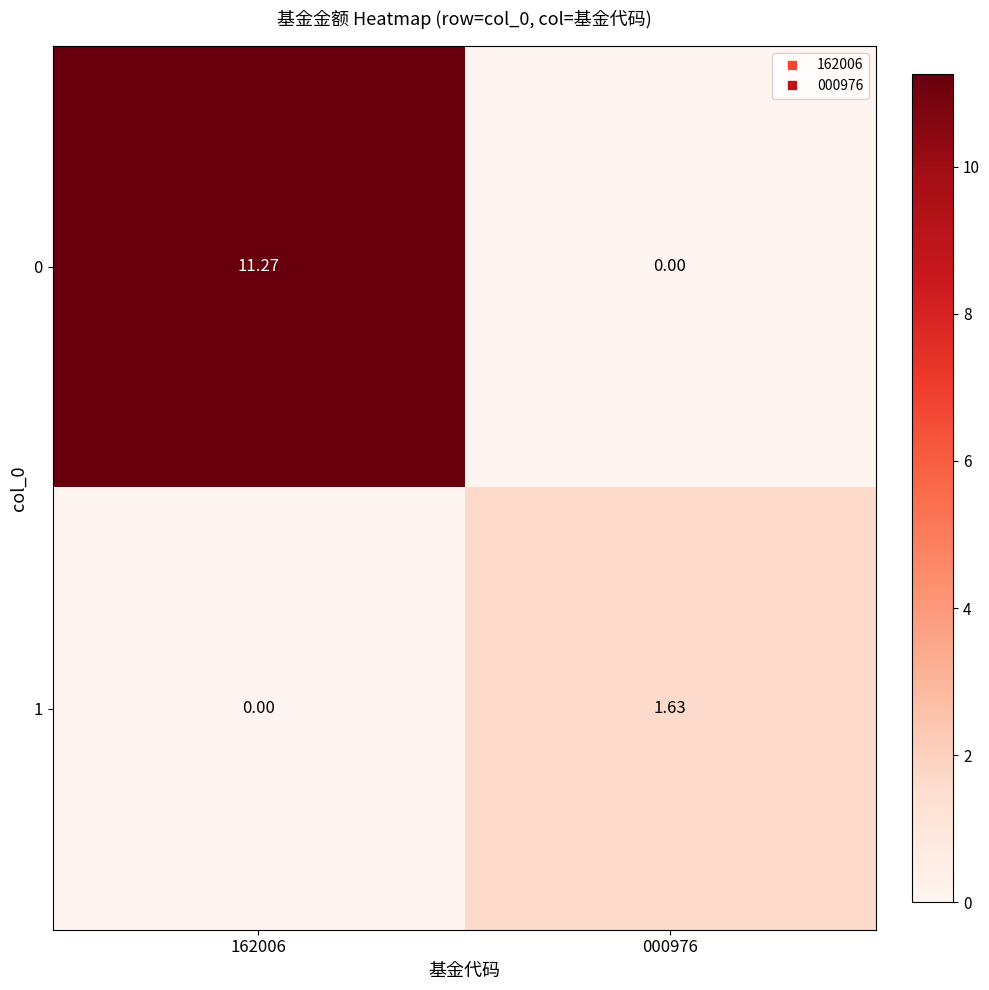

Which series changed the most between 162006 and 000976?

0